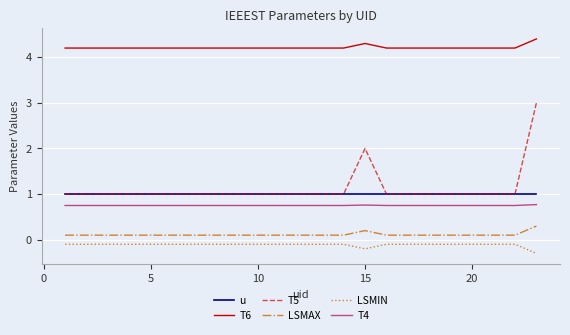

True or false: T5 has more than 0 interior local peaks.

True